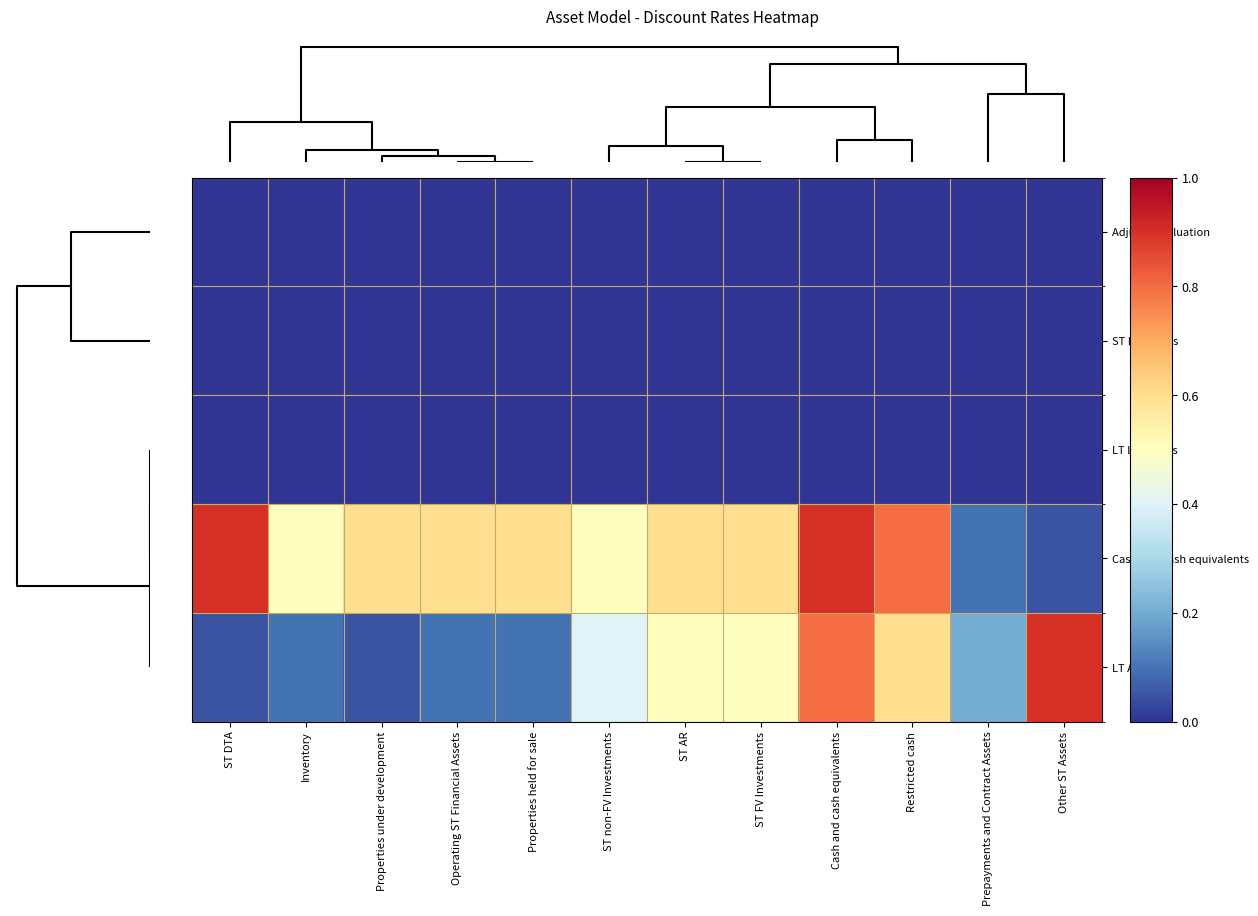

Which series has the widest spread of values?

Cash and cash equivalents